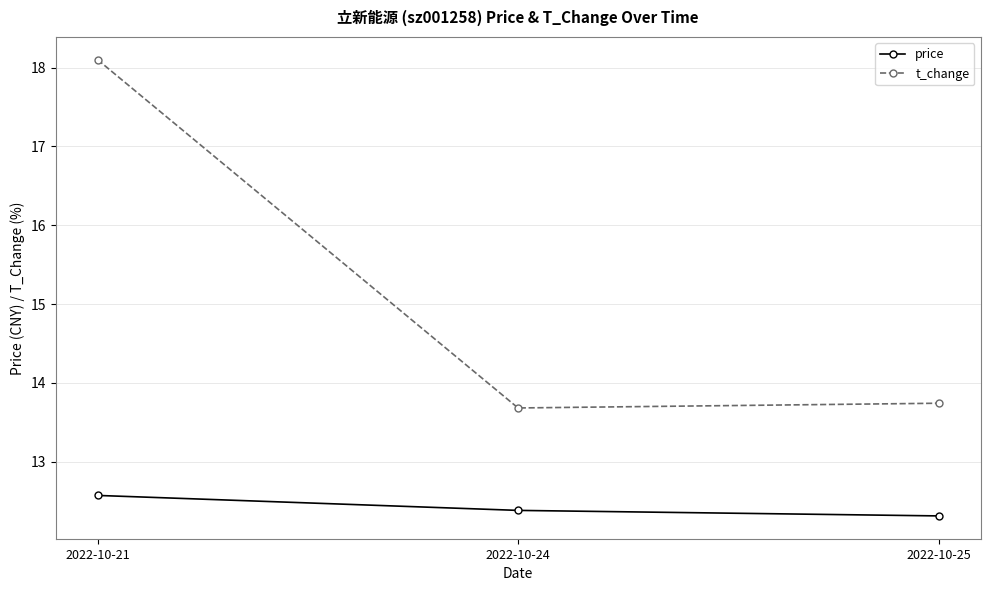

At which category is the sum across all series the highest?

2022-10-21